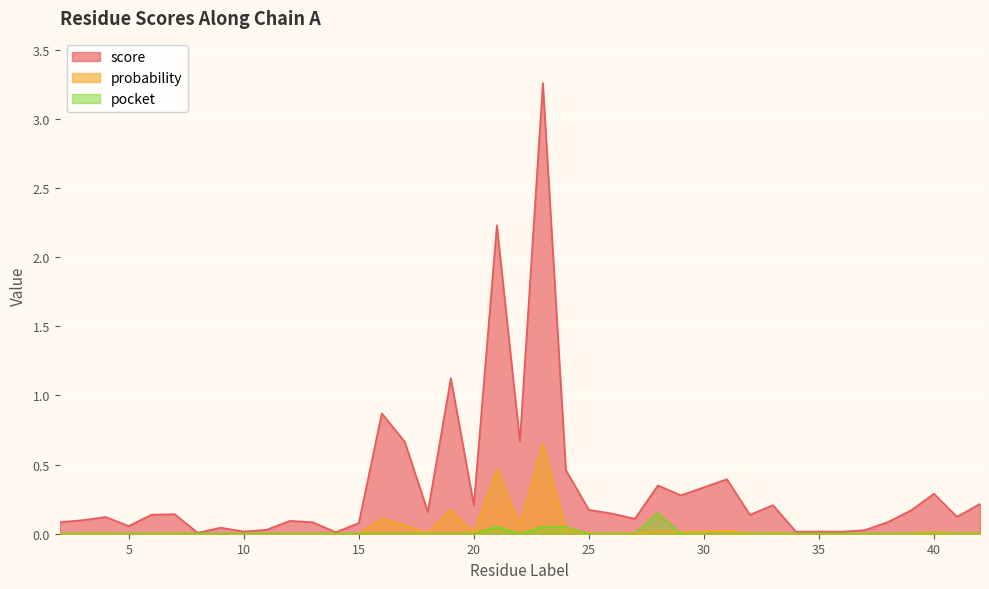

How many lines are shown in the chart?

3